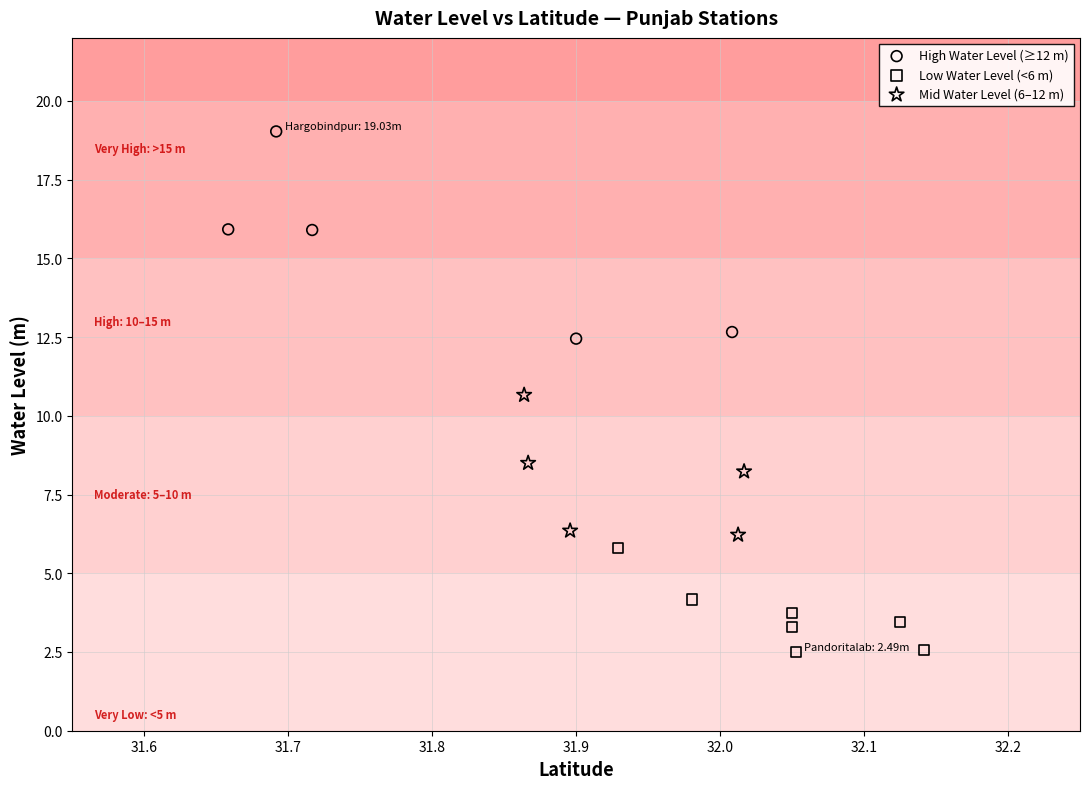

Which series contains the lowest Y value?

Low Water Level (<6 m)